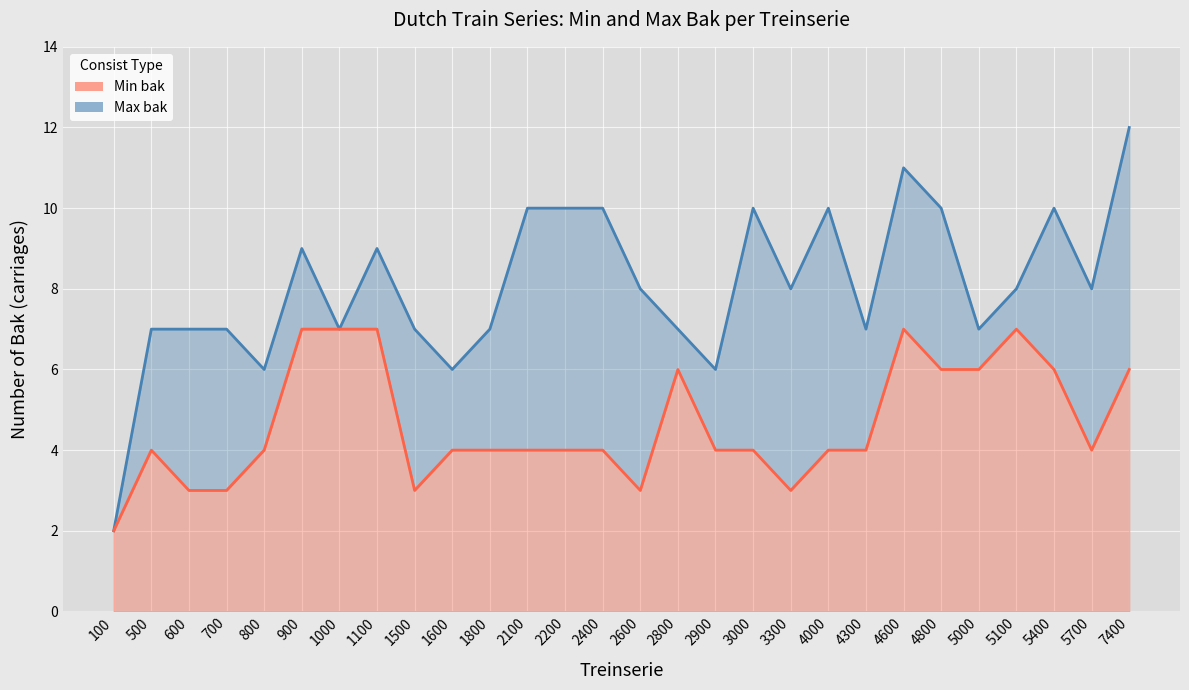

True or false: Max bak and Min bak intersect in this chart.

False